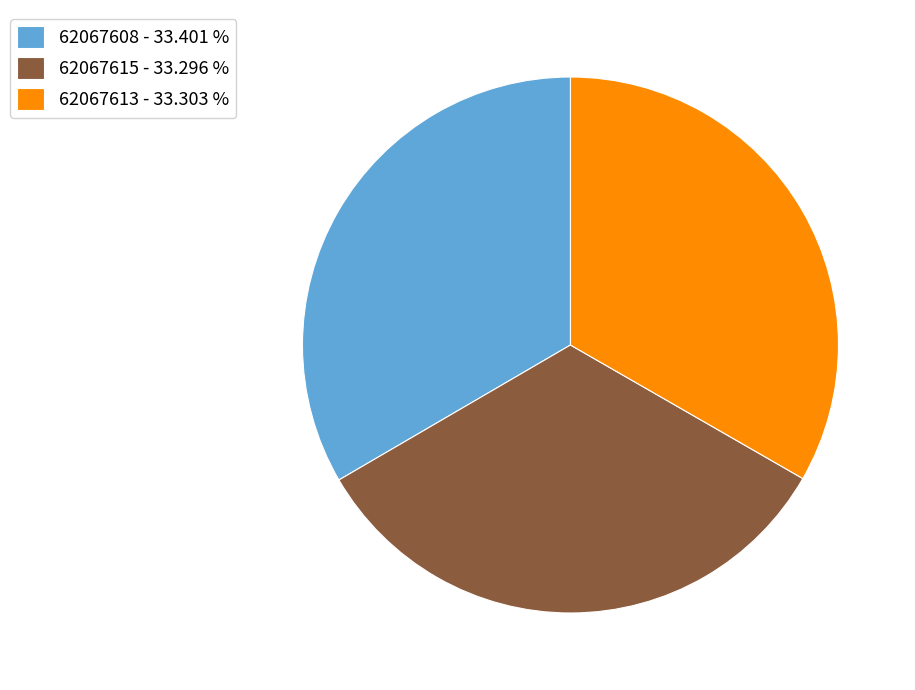

Does 62067608 - 33.401 % account for over 50% of the chart?

No